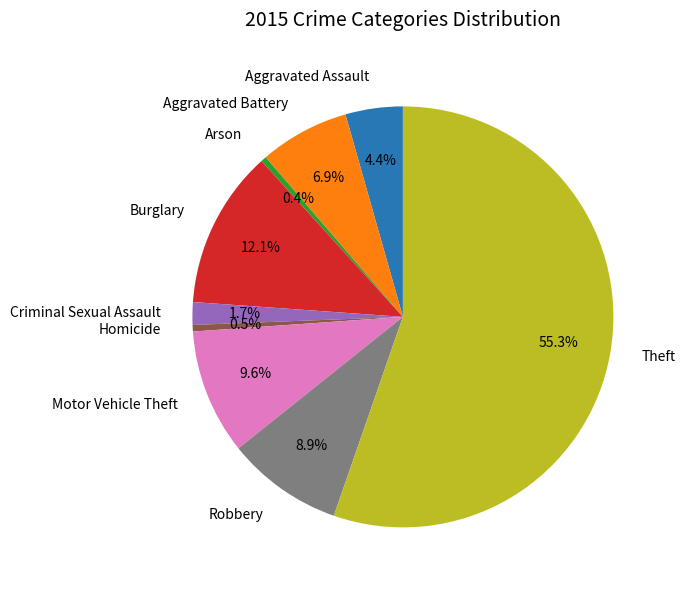

Which slice represents more than half of the pie?

Theft